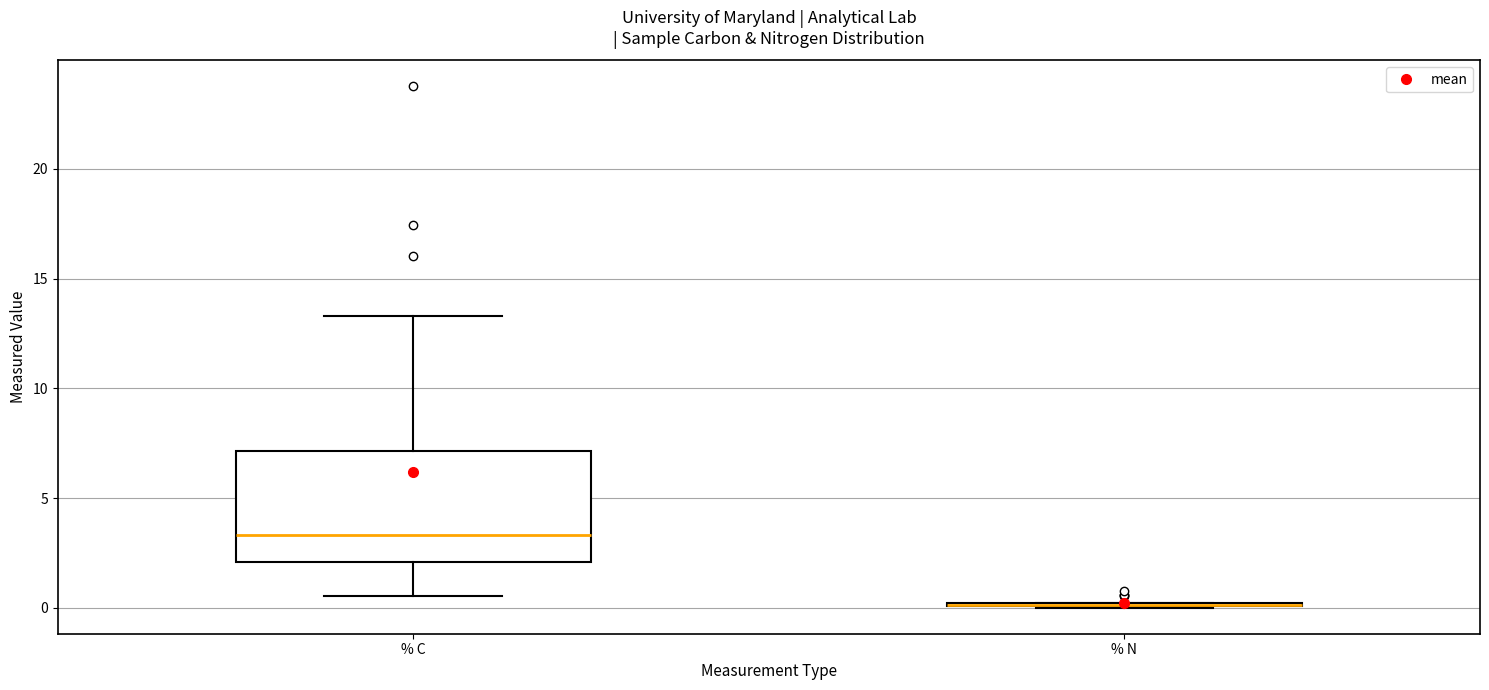

Which box is the tallest, from its lower edge to its upper edge?

% C